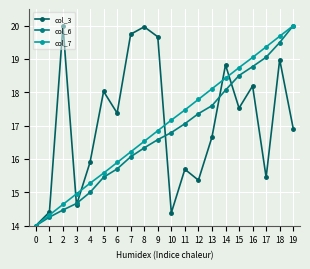

List the labels in order of col_7 value, largest first.

19, 18, 17, 16, 15, 14, 13, 12, 11, 10, 9, 8, 7, 6, 5, 4, 3, 2, 1, 0